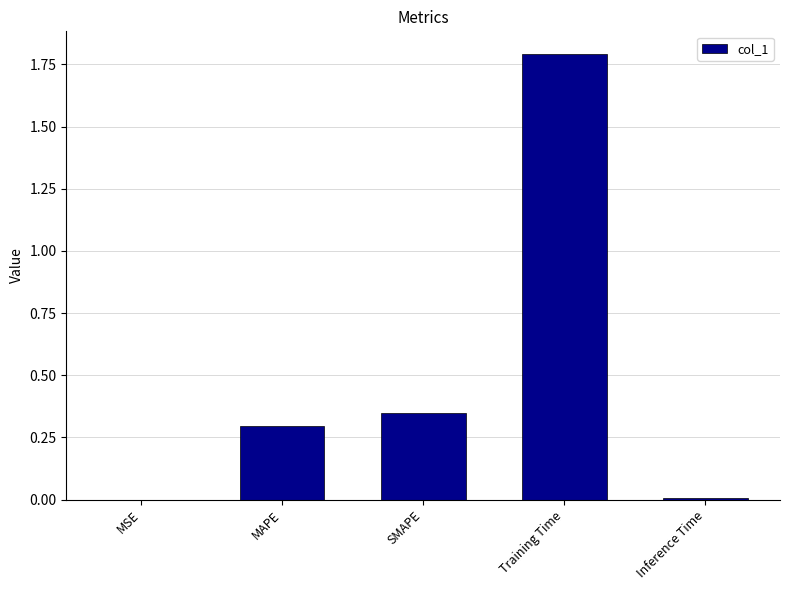

The chart shows a value of 0.3 at SMAPE. True or false?

True